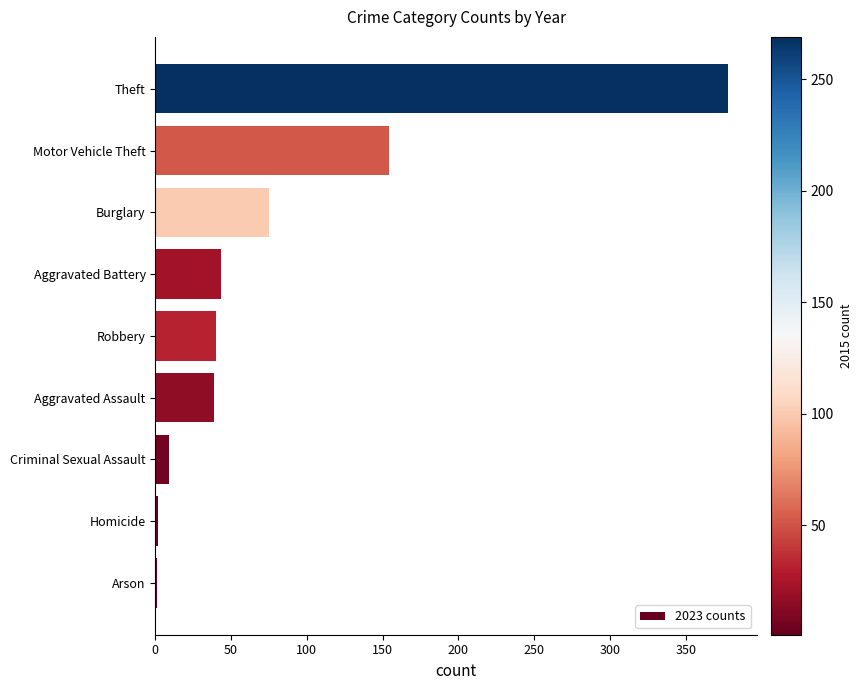

Where is the data nearest to the value 189?

Motor Vehicle Theft